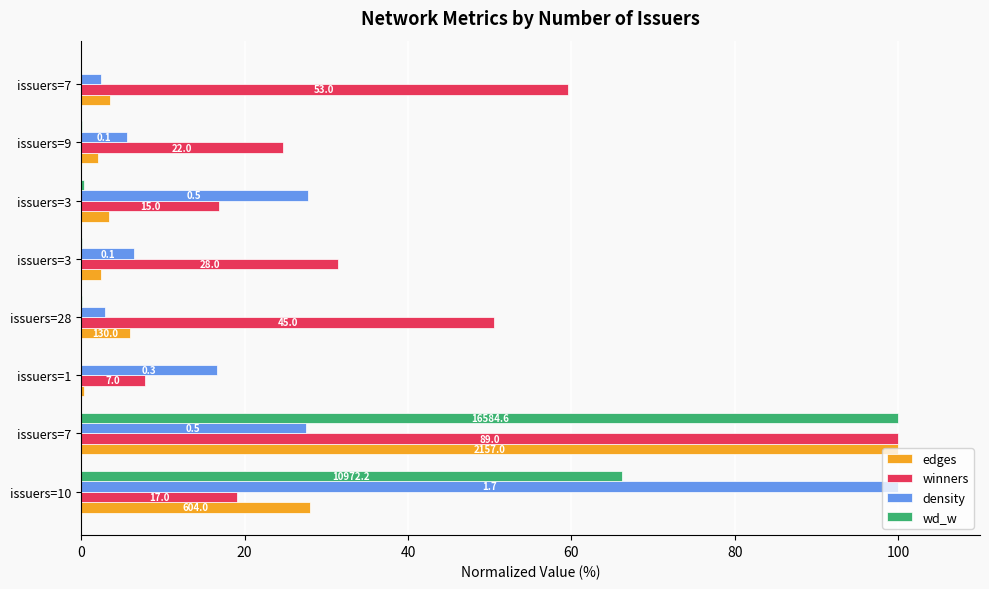

What are all the series names shown in the legend?

edges, winners, density, wd_w